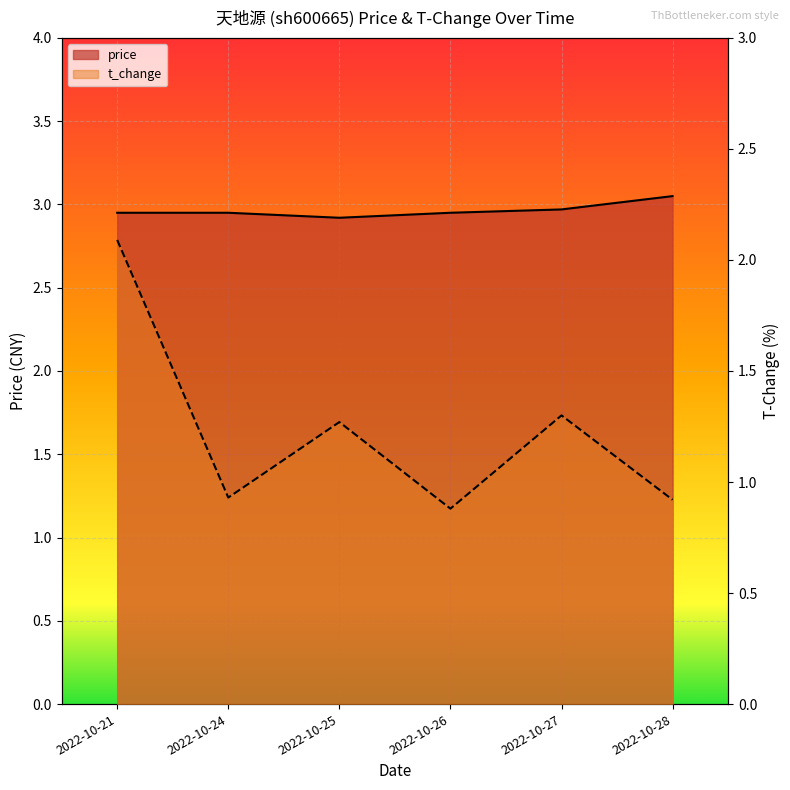

At which label is price closest to 2?

2022-10-25